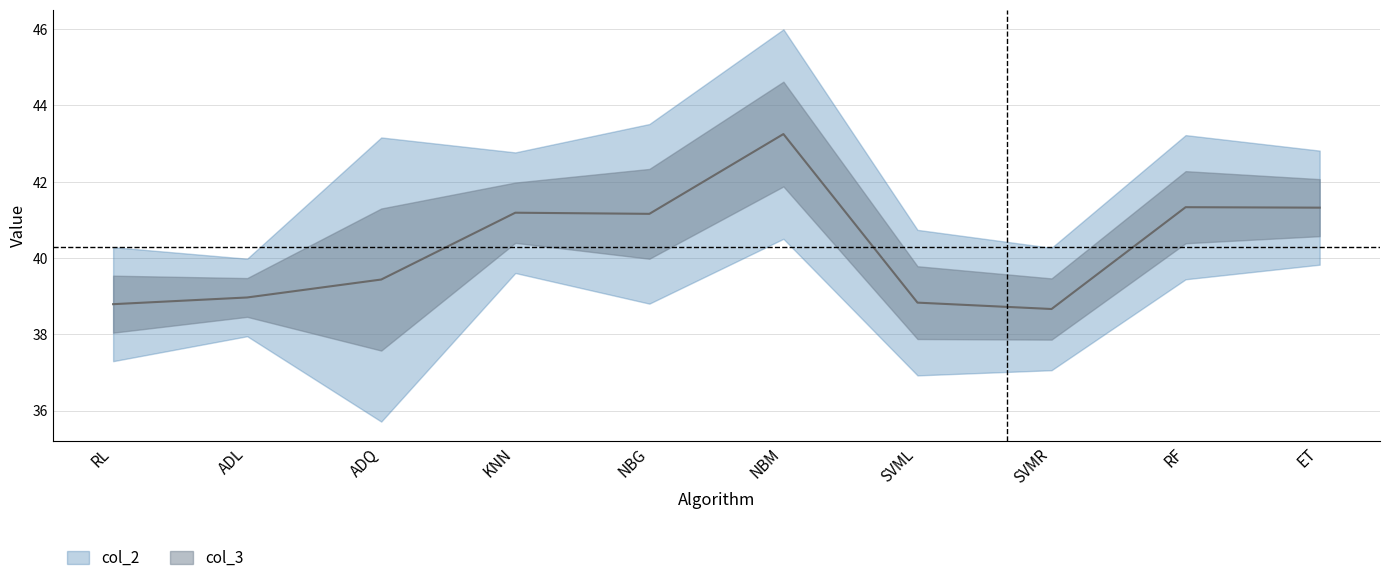

Which label corresponds to the largest value in the chart?

NBM